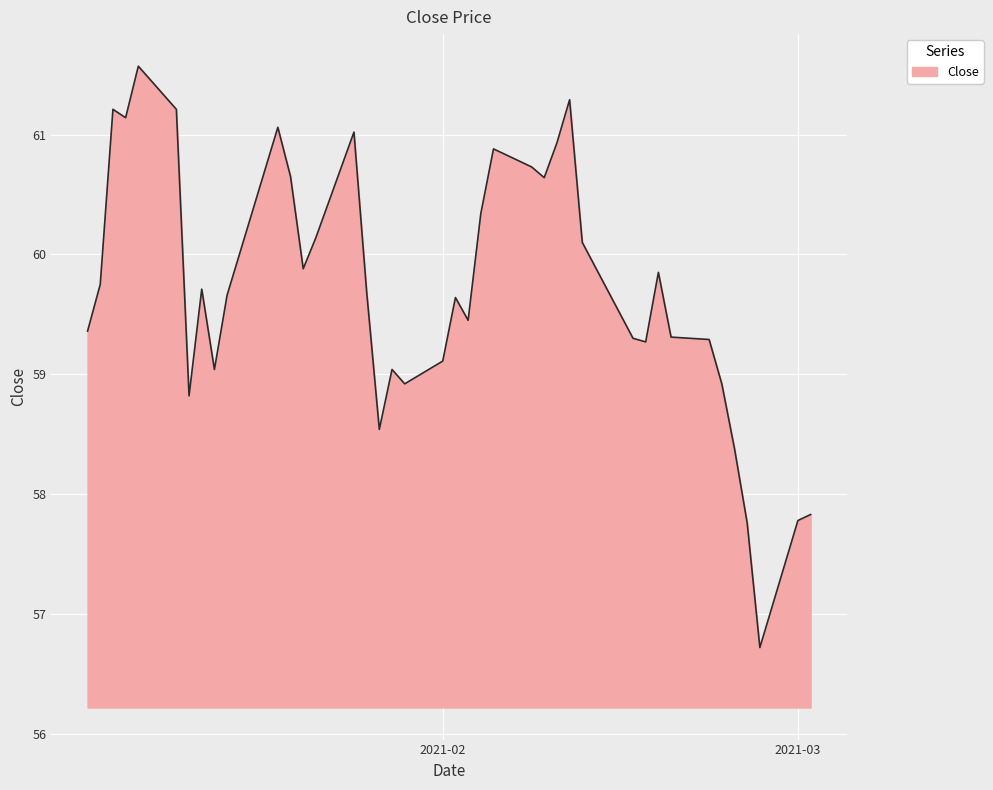

What is the maximum value shown in the chart?

61.6